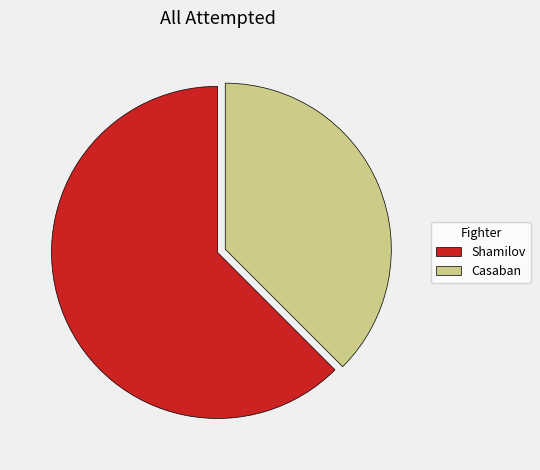

Is it true that Casaban is 29% of the pie?

False